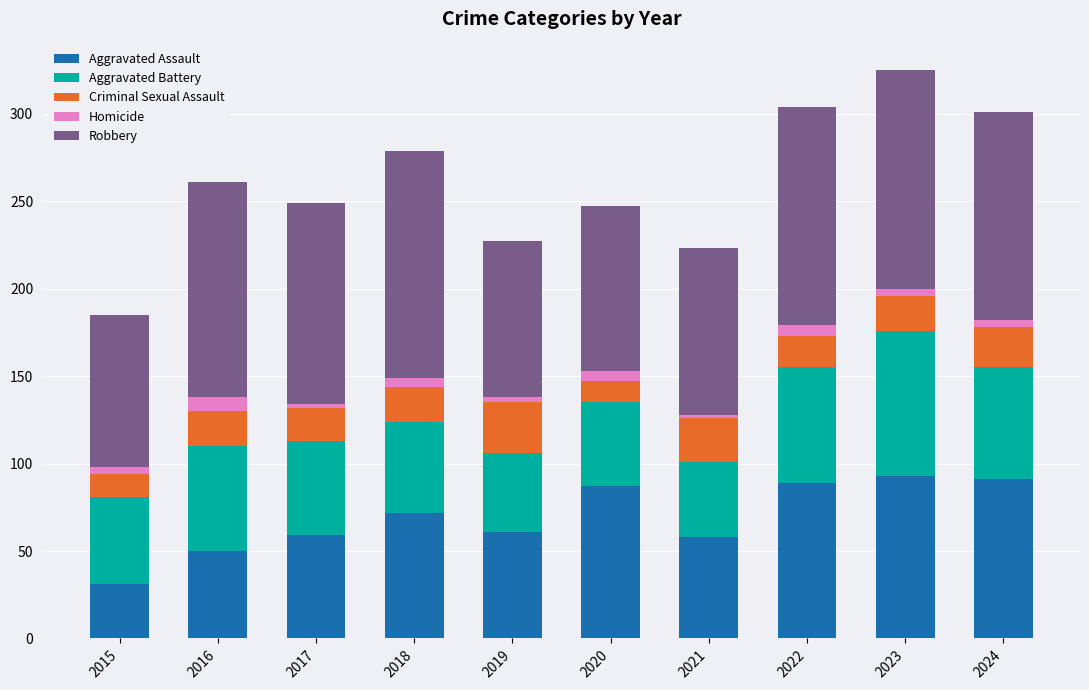

What is the maximum value for Aggravated Assault?

93